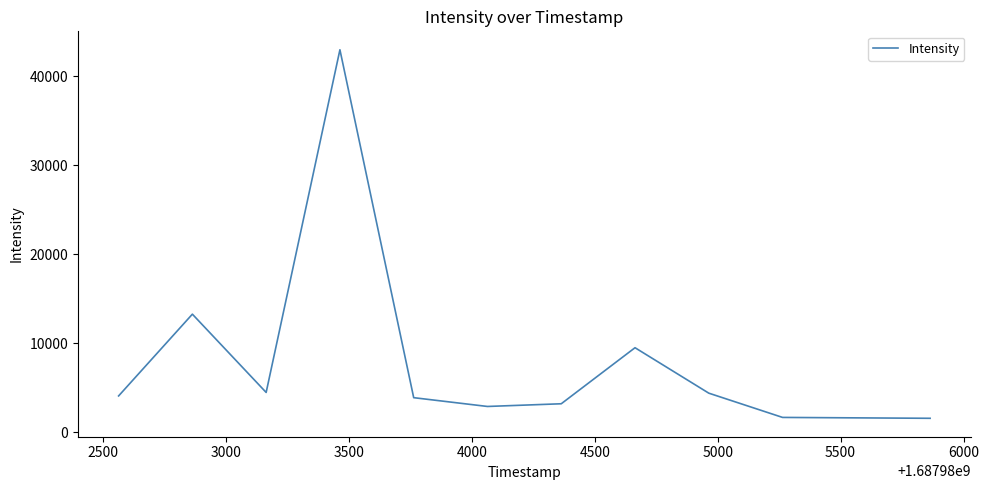

What is the difference between the maximum and minimum values?

41405.2